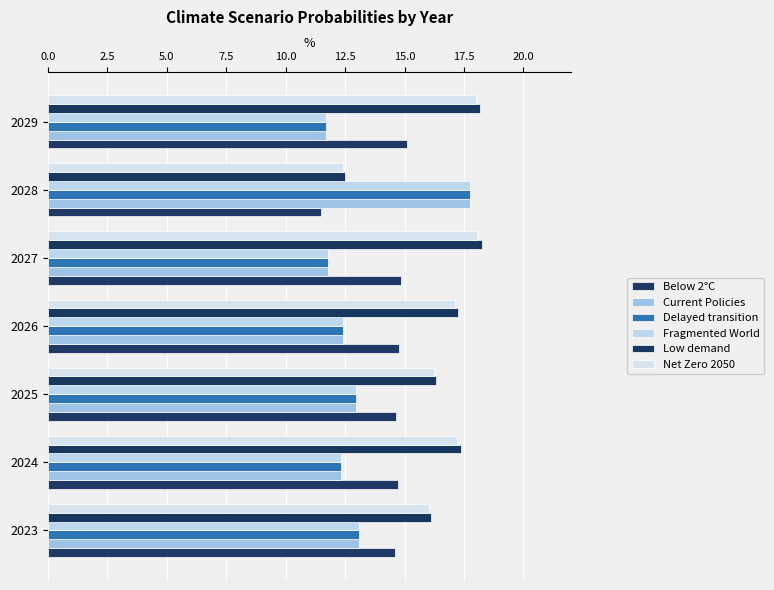

Which series has the largest range (max minus min)?

Fragmented World